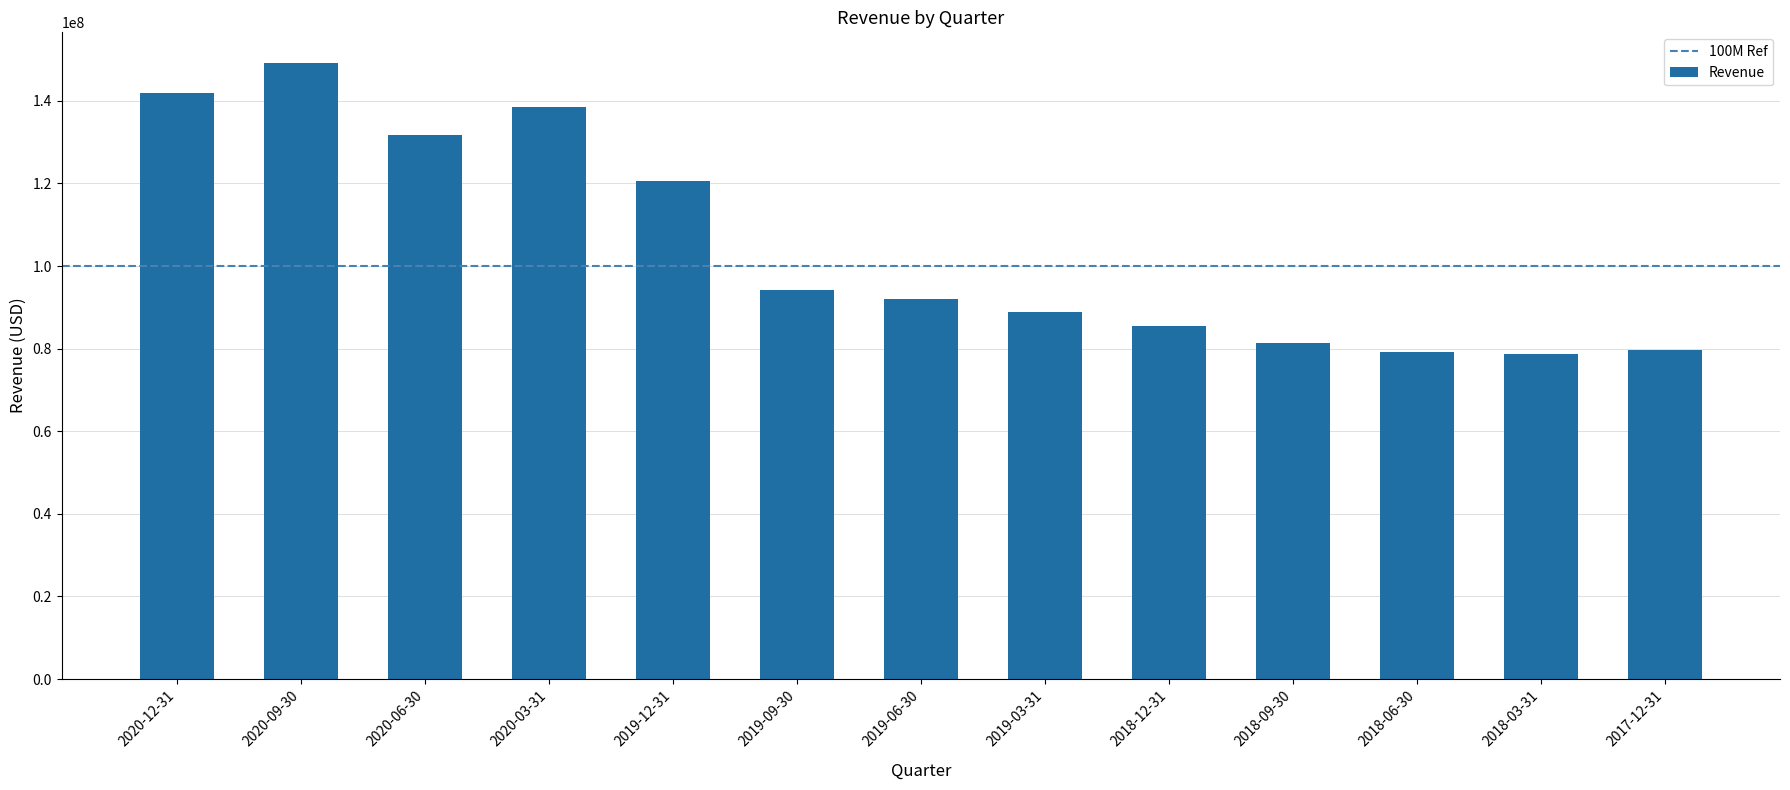

What is the sum of all values?

1361874000